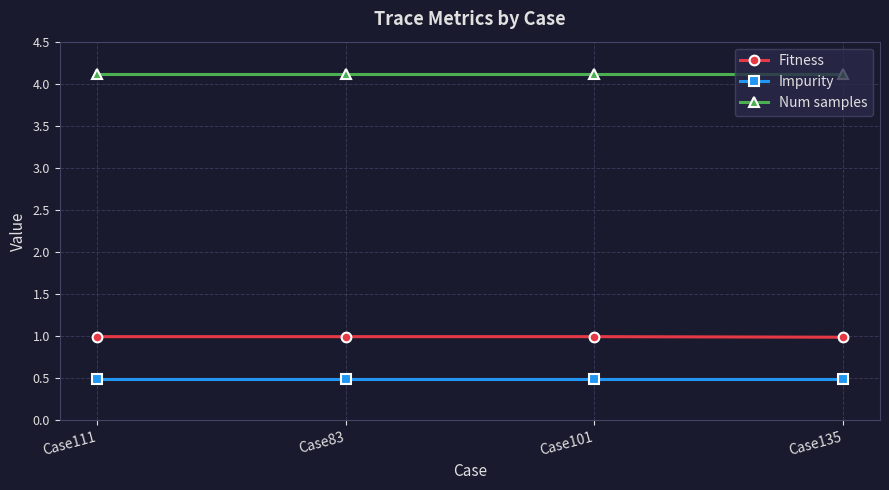

What is the label of the 4th point from the right?

Case111